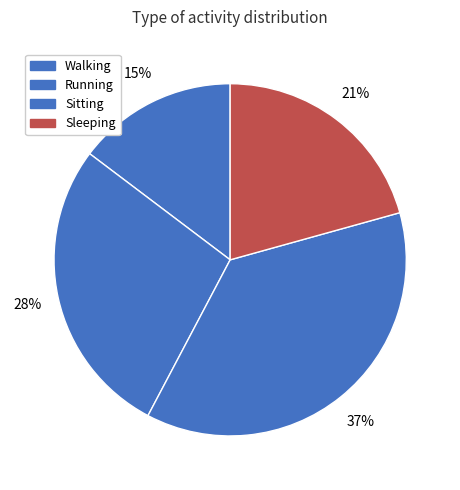

True or false: Walking accounts for 27% of the total.

False